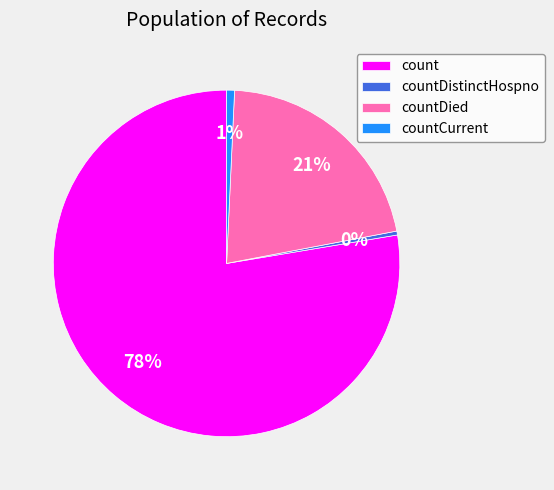

Does count account for over 50% of the chart?

Yes